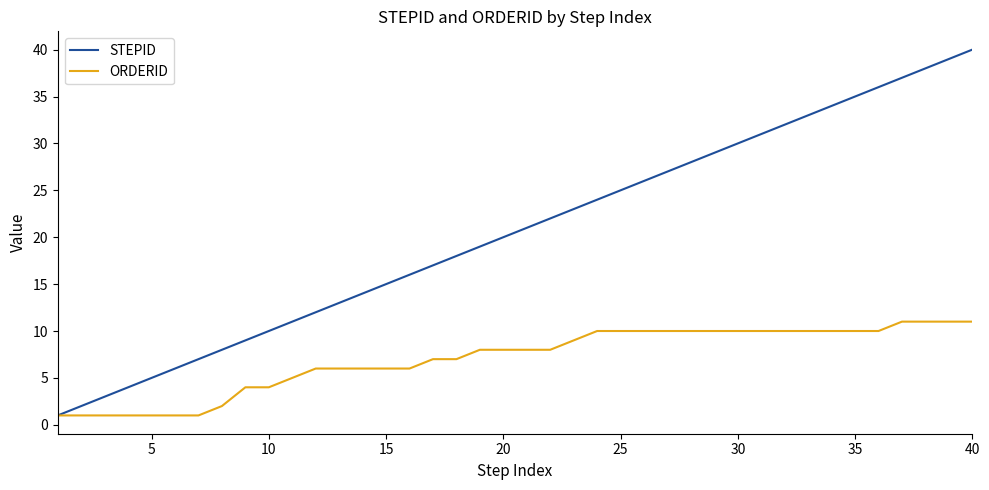

Which series has the largest range (max minus min)?

STEPID